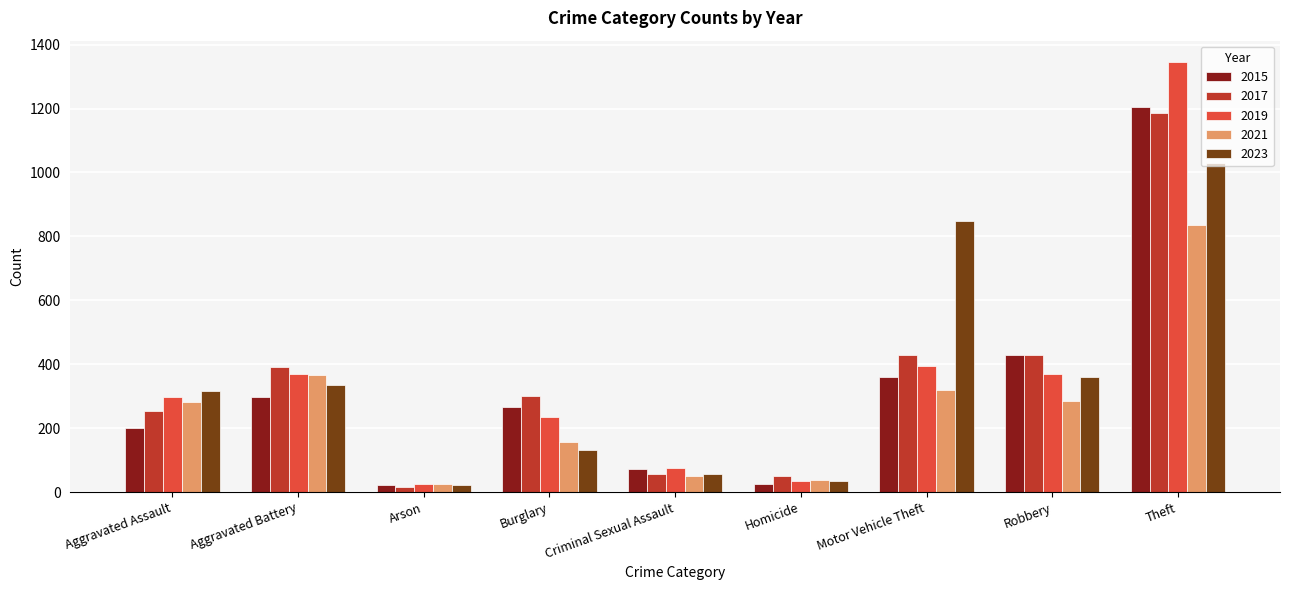

What is the minimum value shown in the chart?

17